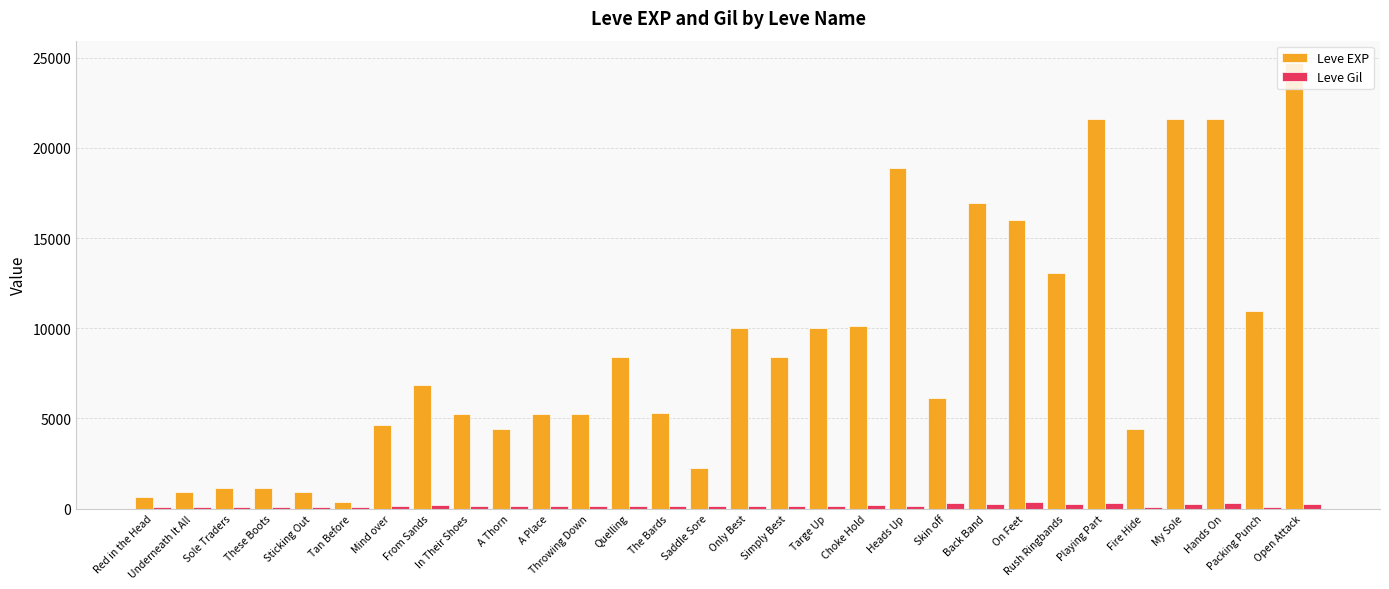

True or false: Leve EXP has a value of 27946 at Back Band.

False